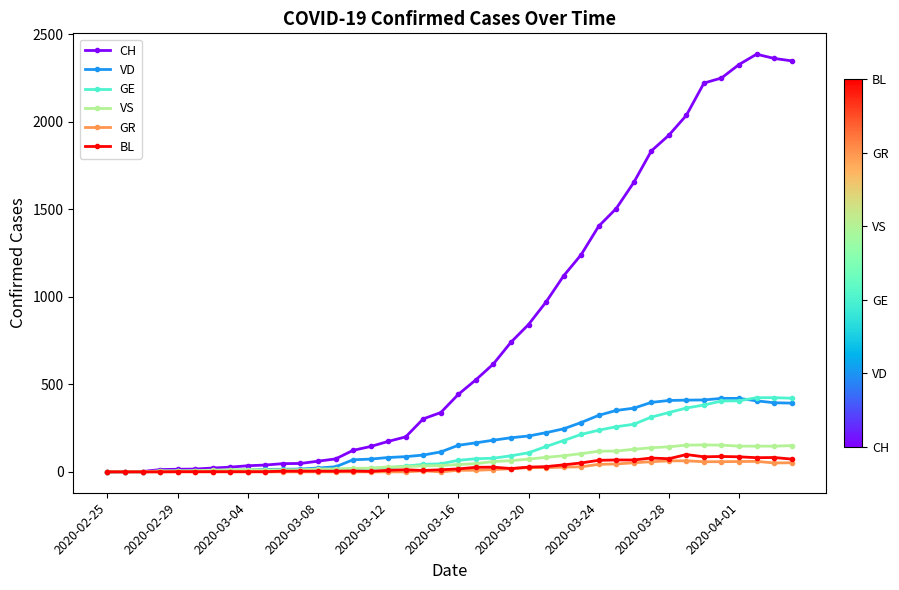

True or false: CH has more than 0 points higher than both neighbors.

True